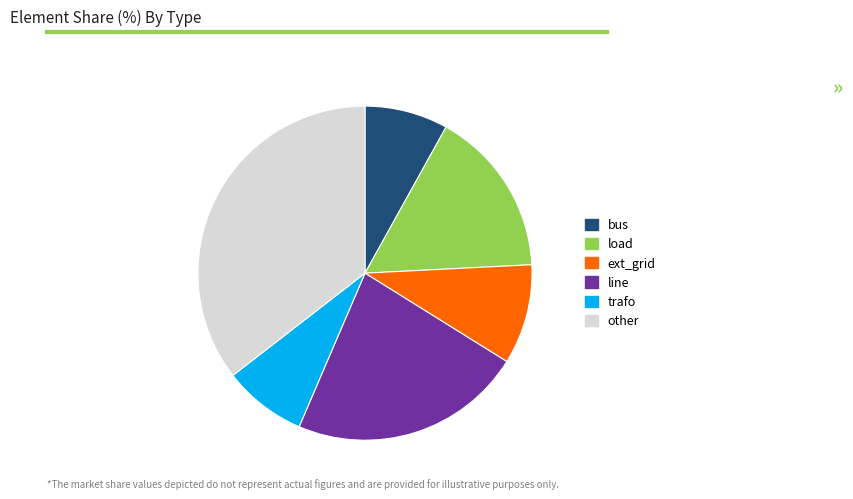

Do line and trafo together represent more than half of the pie?

No